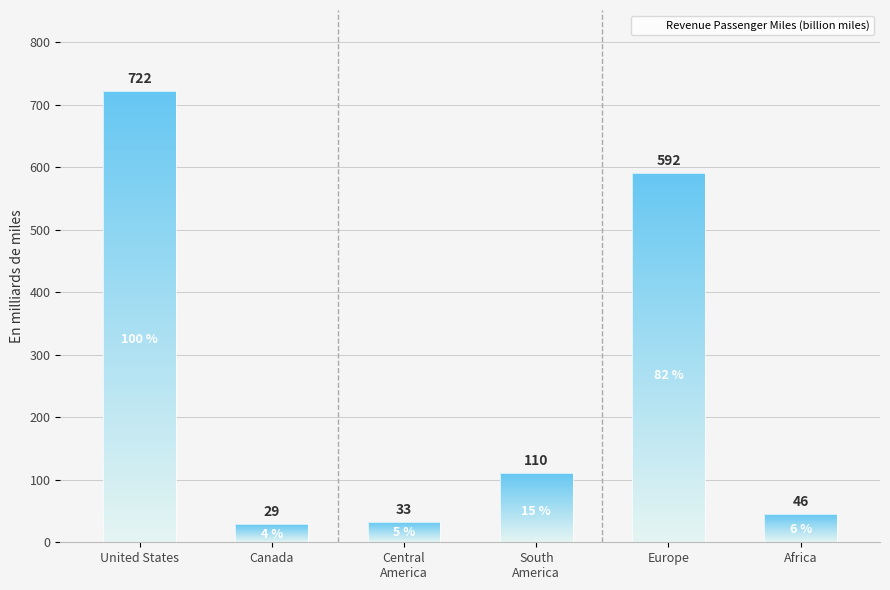

The chart shows a value of 6.0 at Canada. True or false?

False